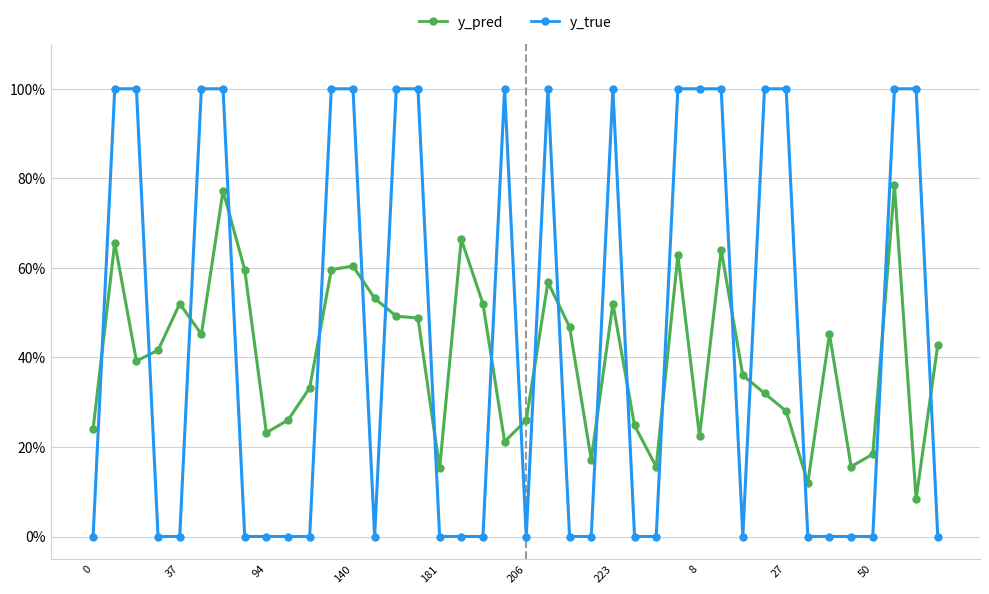

What is the difference between the second highest and minimum values in the y_true series?

1.0